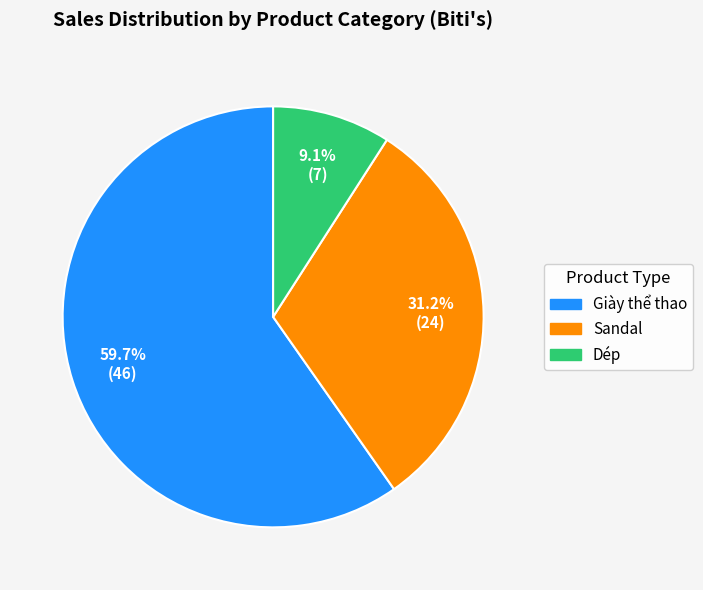

Rank the categories by value from lowest to highest.

Dép, Sandal, Giày thể thao